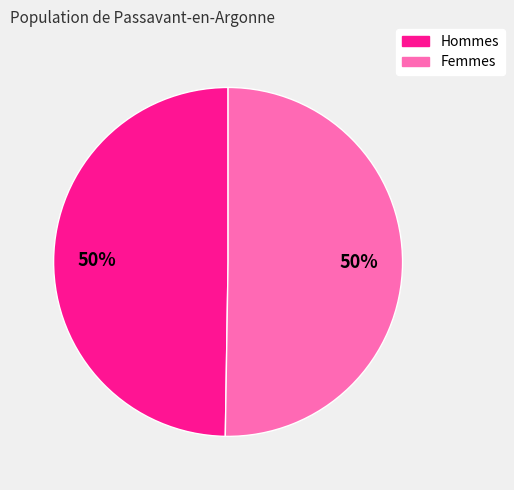

To the nearest percent, what portion does Hommes represent?

50%